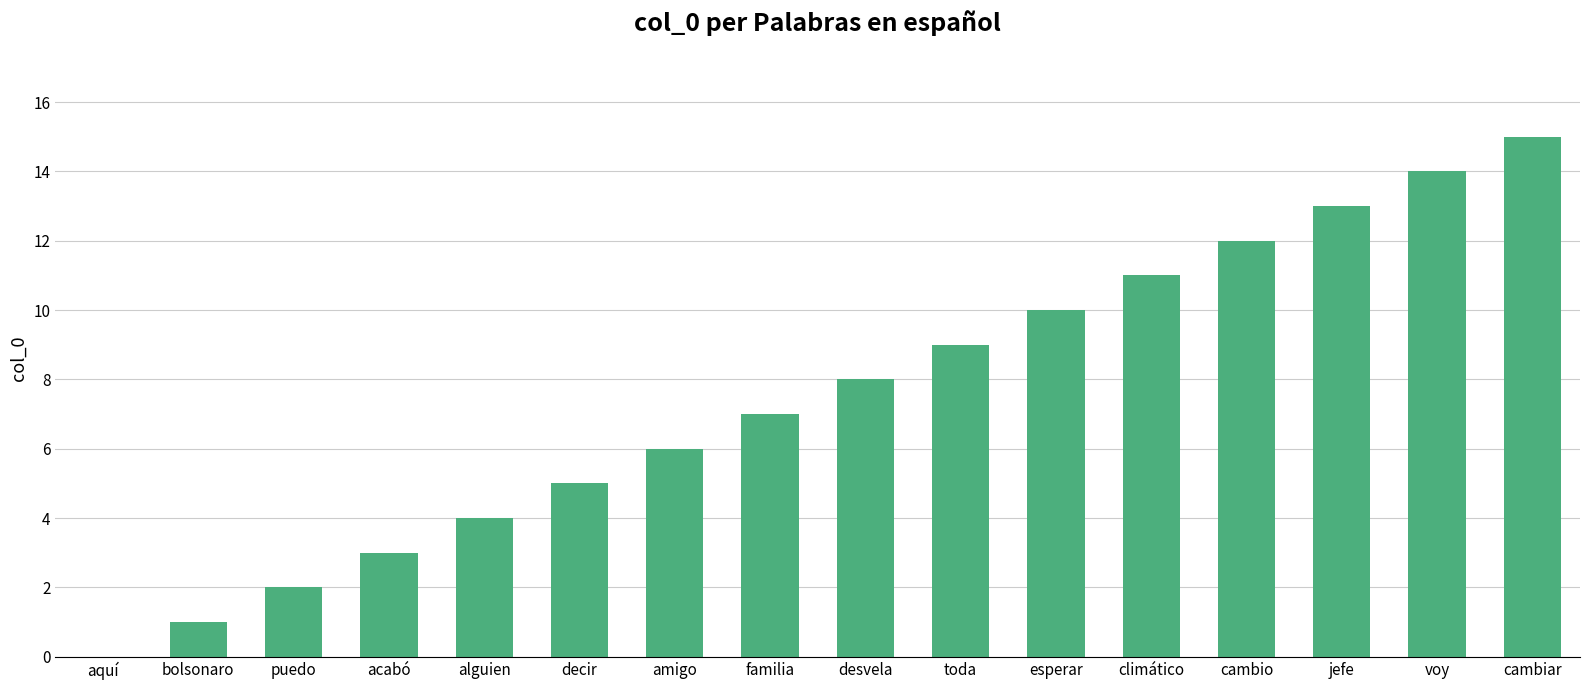

What is the sum of the values at amigo and voy?

20